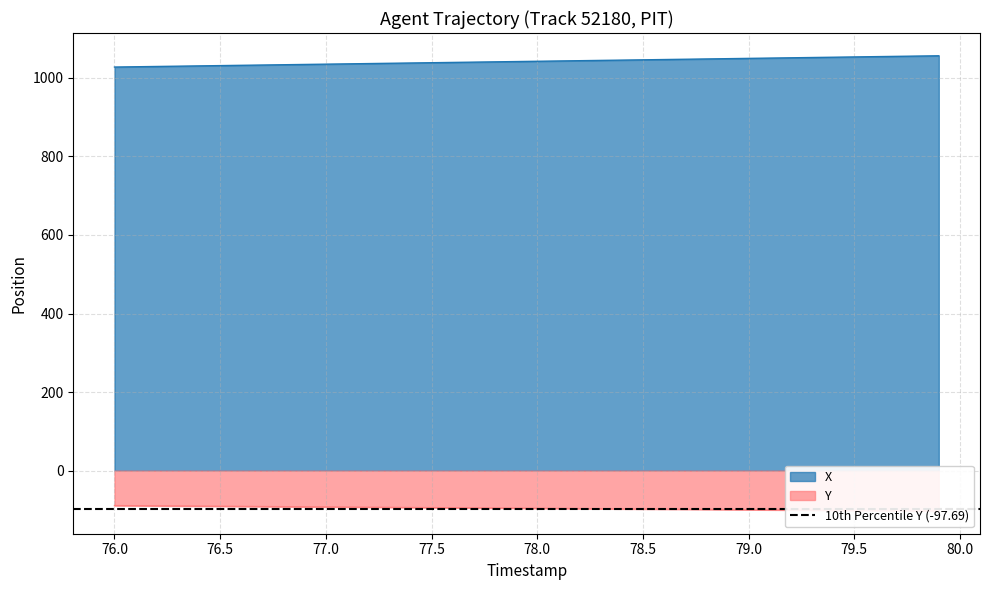

What is the minimum value for X?

1027.6